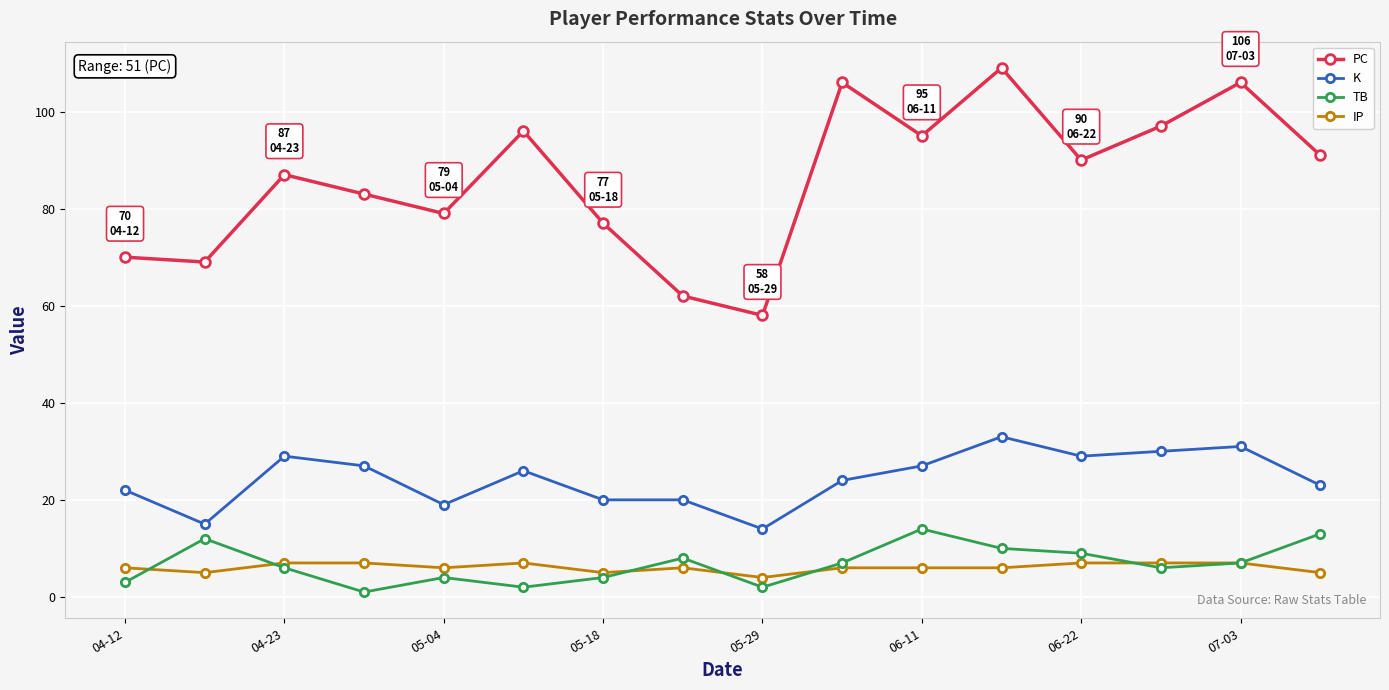

What is the maximum value shown in the chart?

109